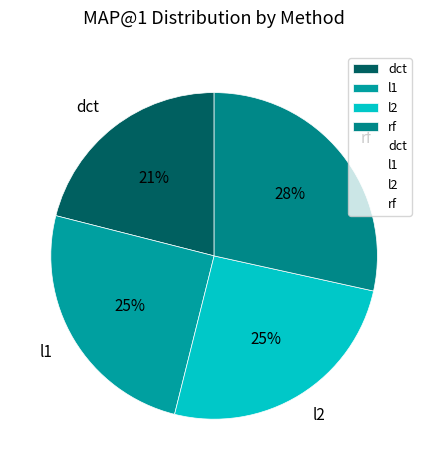

Is there any slice that represents more than half of the pie?

No